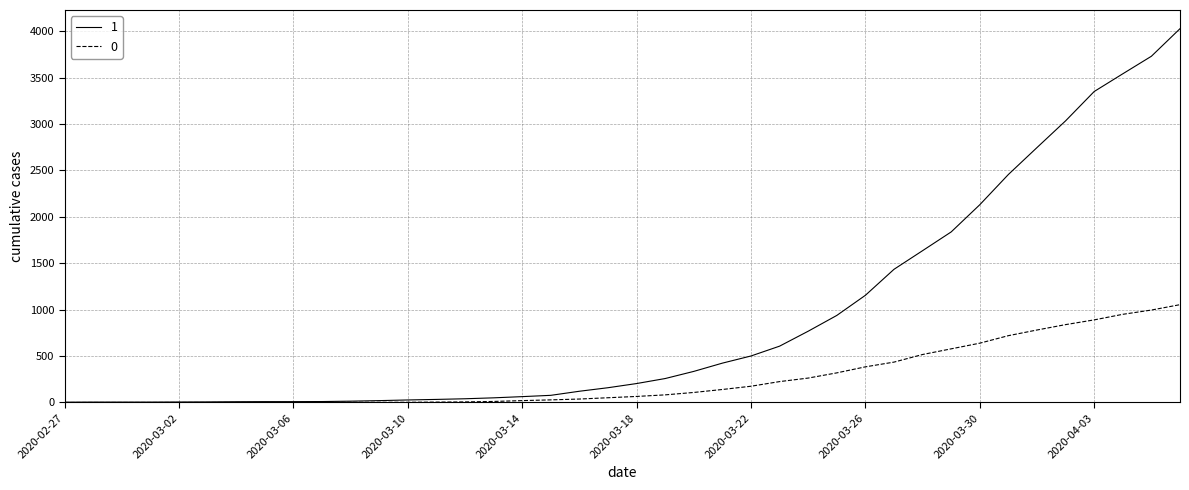

What is the maximum value shown in the chart?

4028